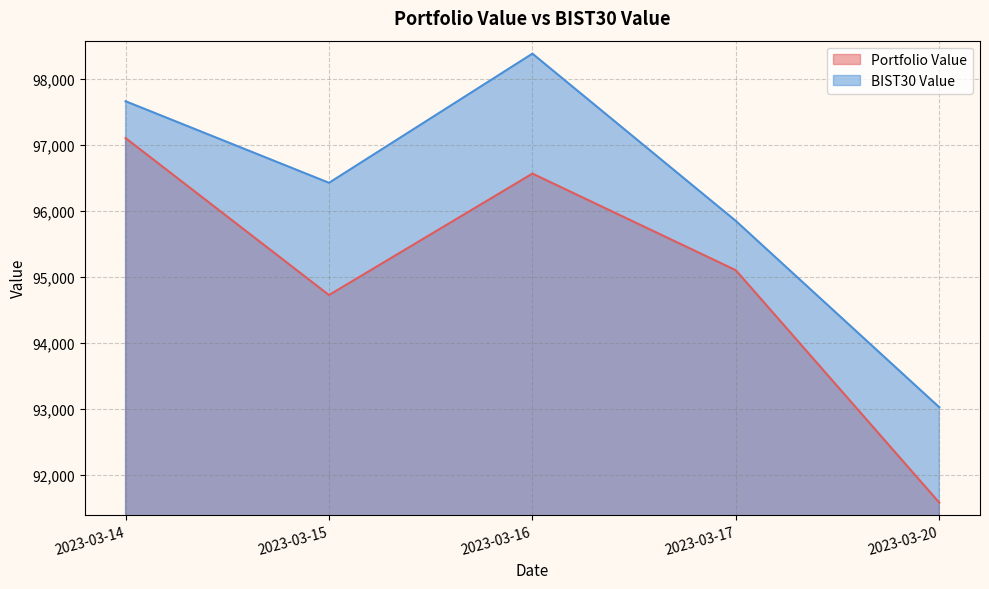

What are all the series names shown in the legend?

Portfolio Value, BIST30 Value